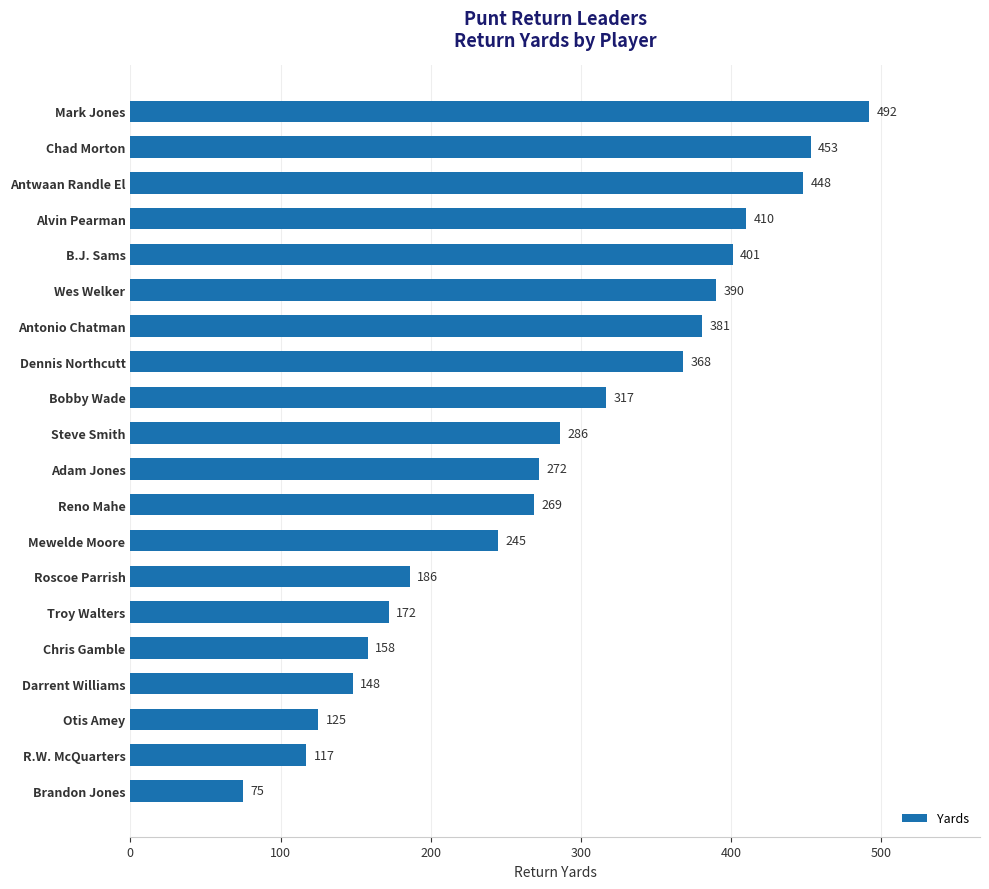

What is the approximate value at Chris Gamble, to the nearest 50?

150